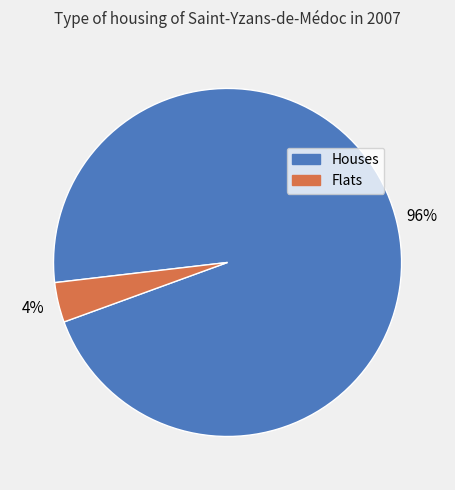

Is the sum of Houses and Flats greater than half?

Yes